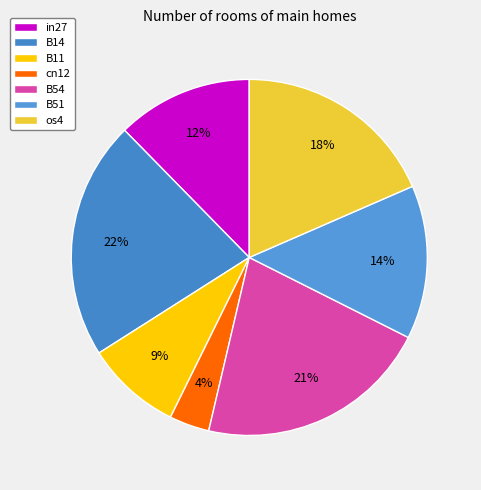

Count the number of slices in the pie.

7